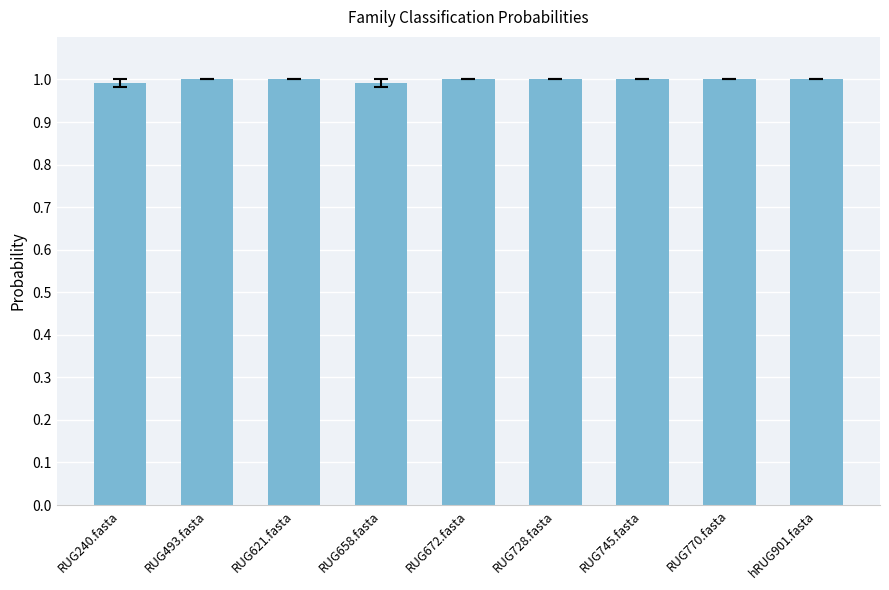

What is the approximate value at RUG745.fasta?

1.0